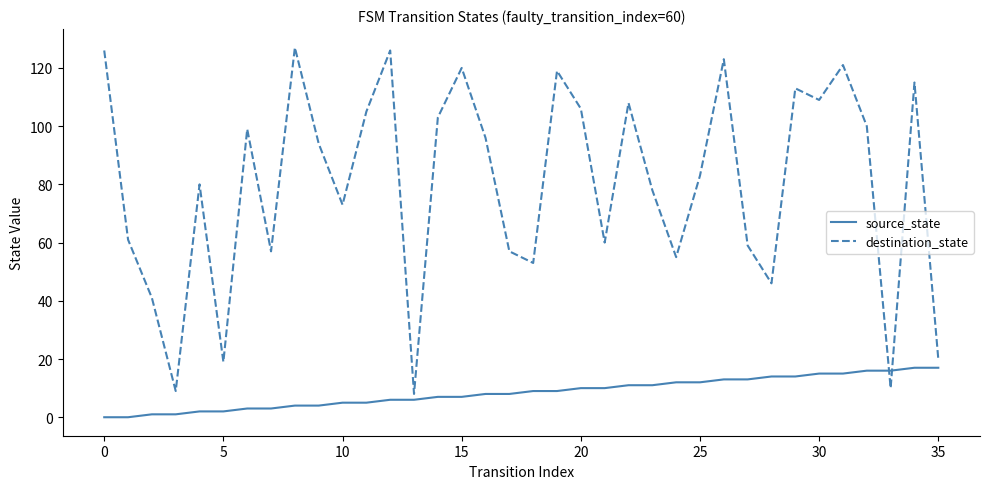

What is the difference between the maximum and minimum values in the source_state series?

17